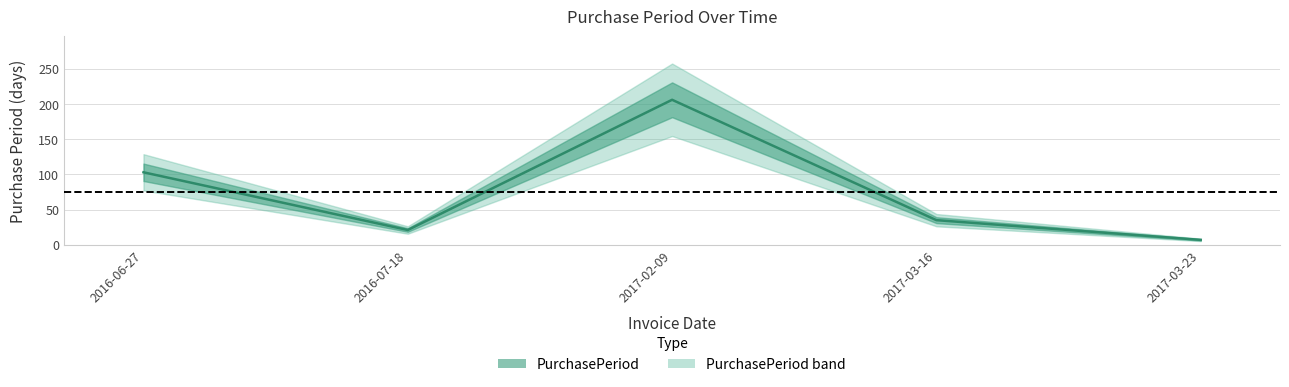

What is the difference between the maximum and minimum values?

199